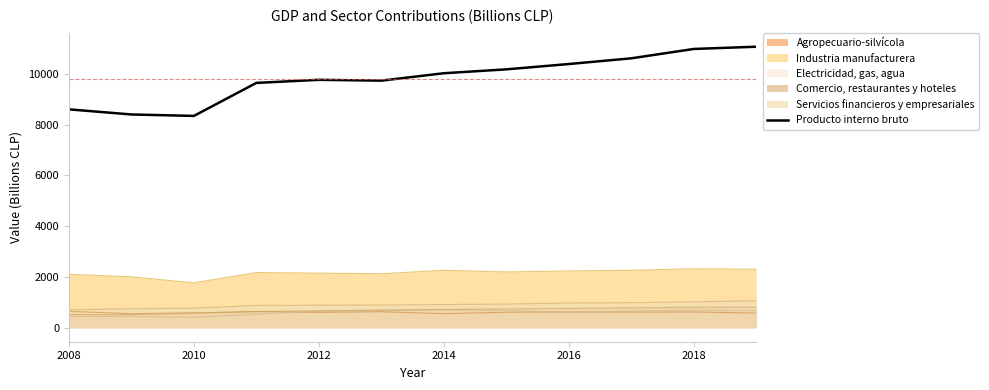

At 2014, list the series in order from largest to smallest.

Producto interno bruto, Industria manufacturera, Servicios financieros y empresariales, Comercio, restaurantes y hoteles, Electricidad, gas, agua, Agropecuario-silvícola